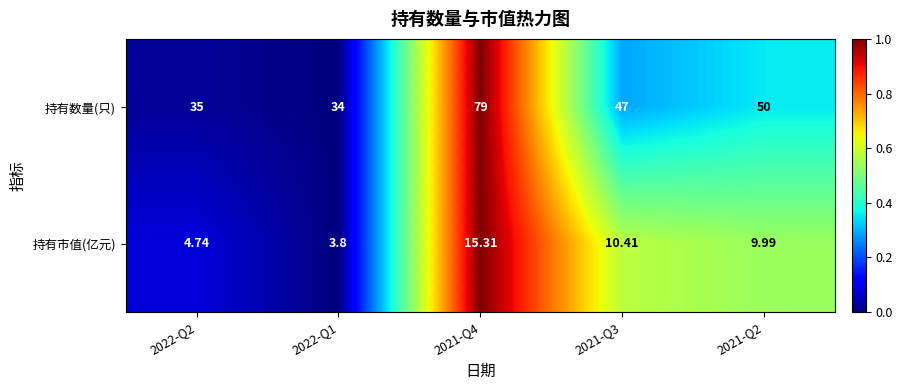

Which series has the widest spread of values?

持有数量(只)